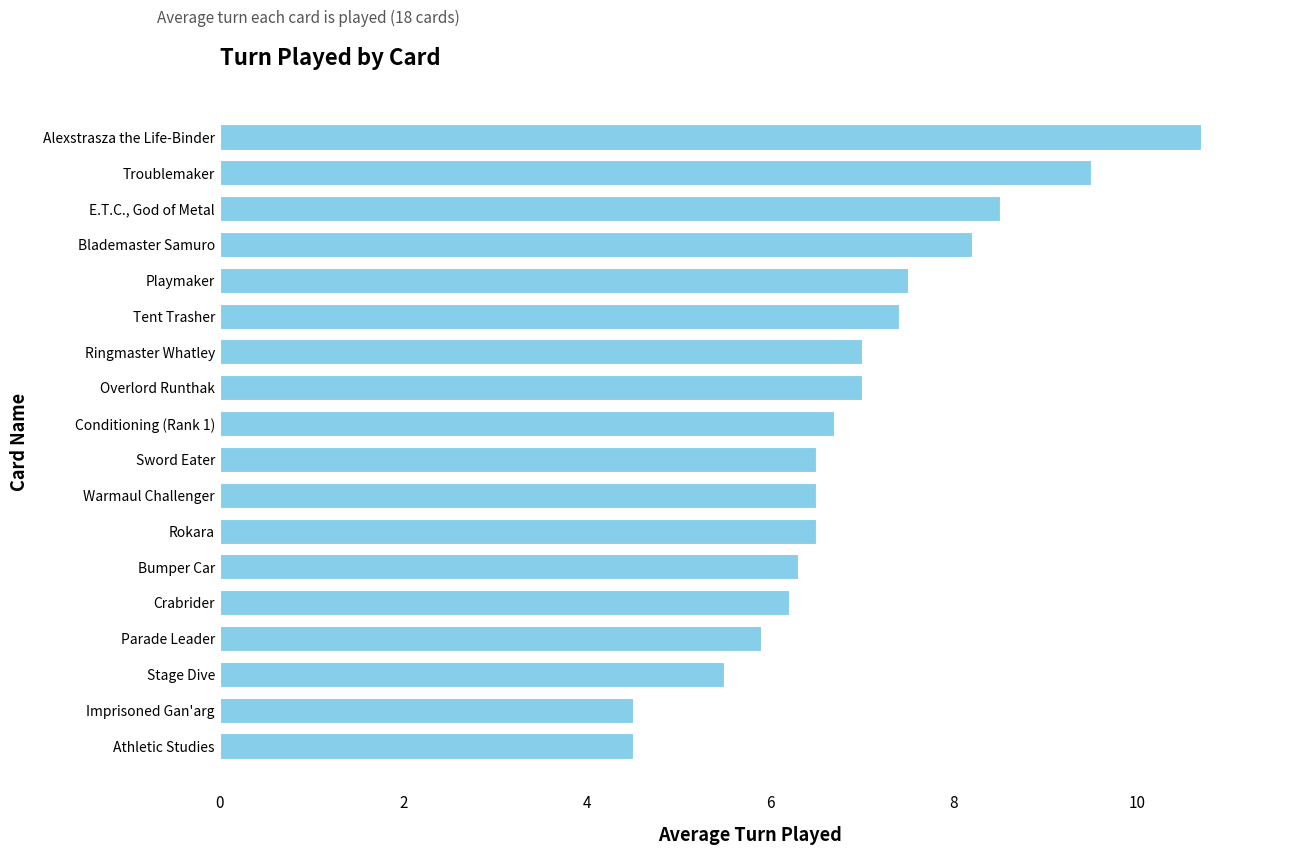

What is the sum of all values?

124.9